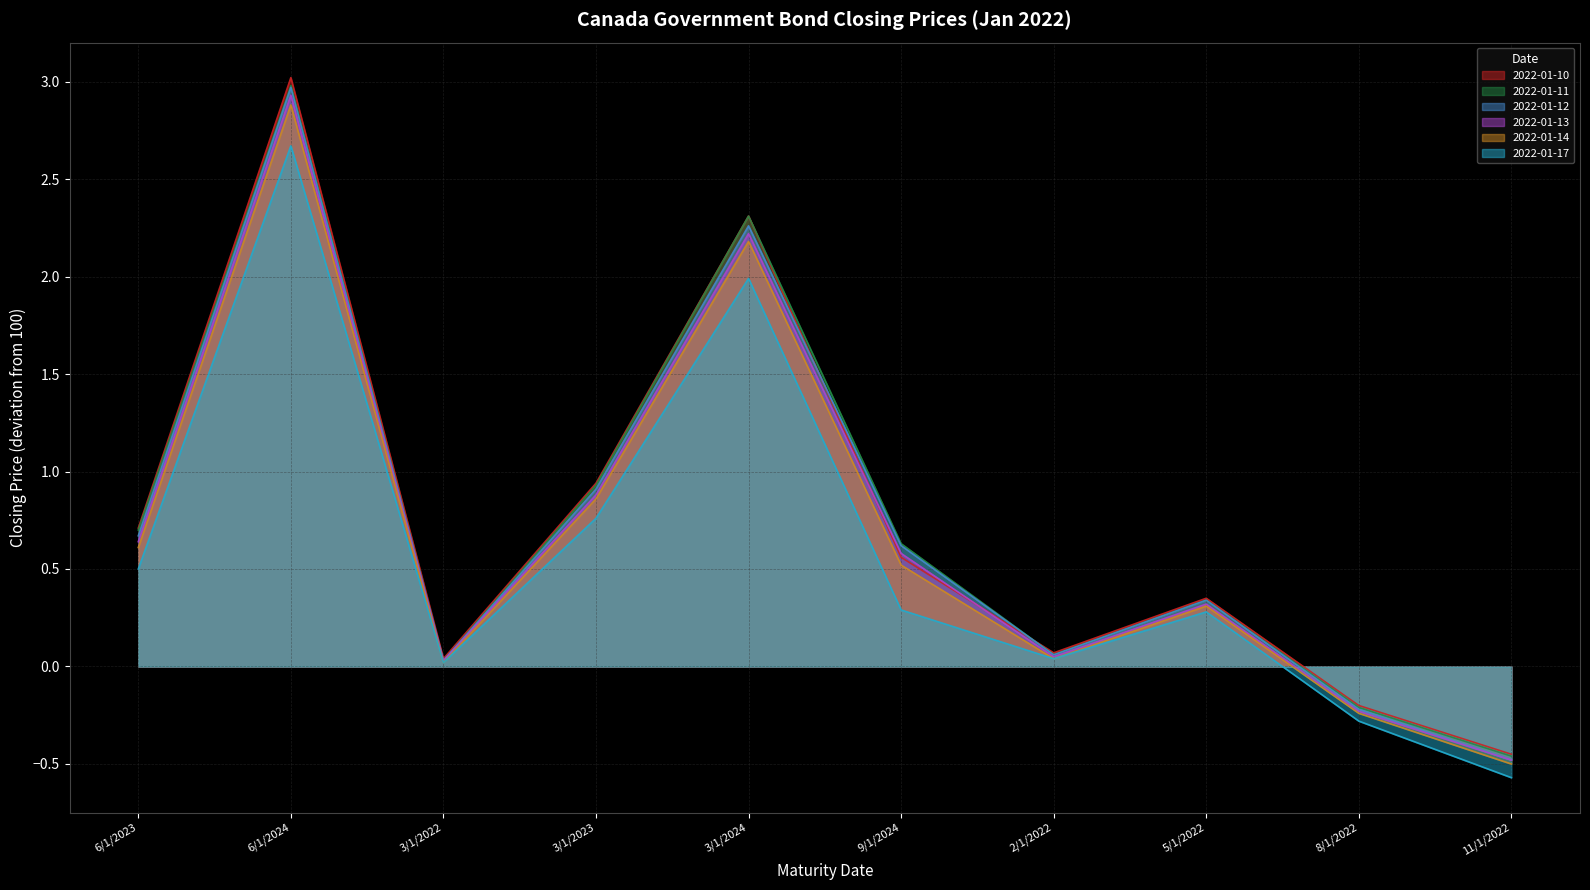

What is the sum of the 2022-01-11 values at 6/1/2024 and 5/1/2022?

3.3